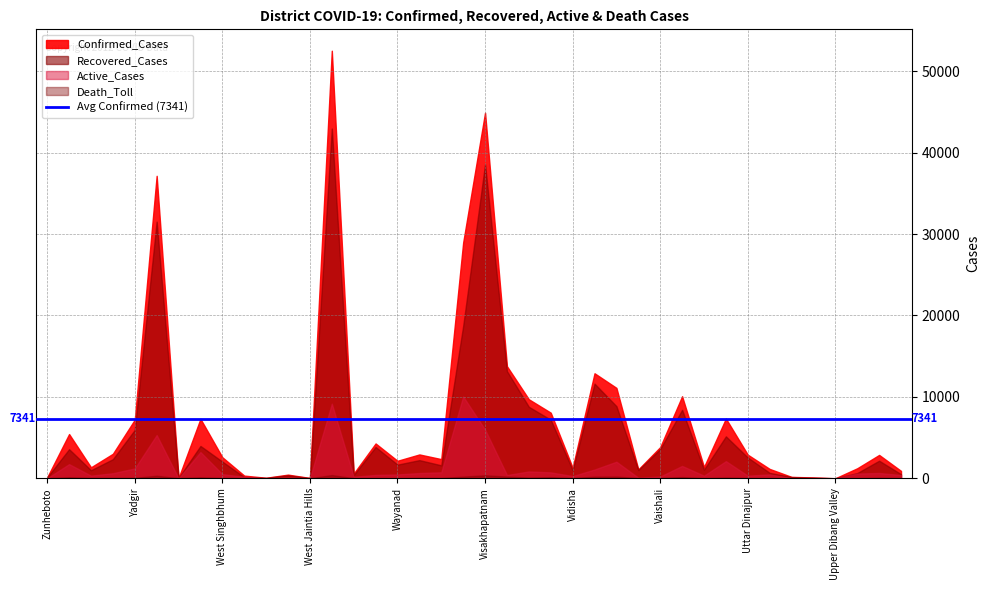

Does the chart display data point markers on the line(s)?

No